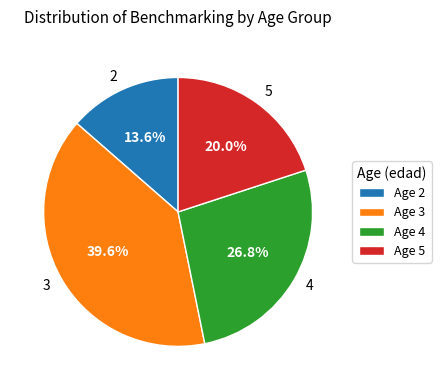

What percentage is the 2 slice, to the nearest percent?

14%